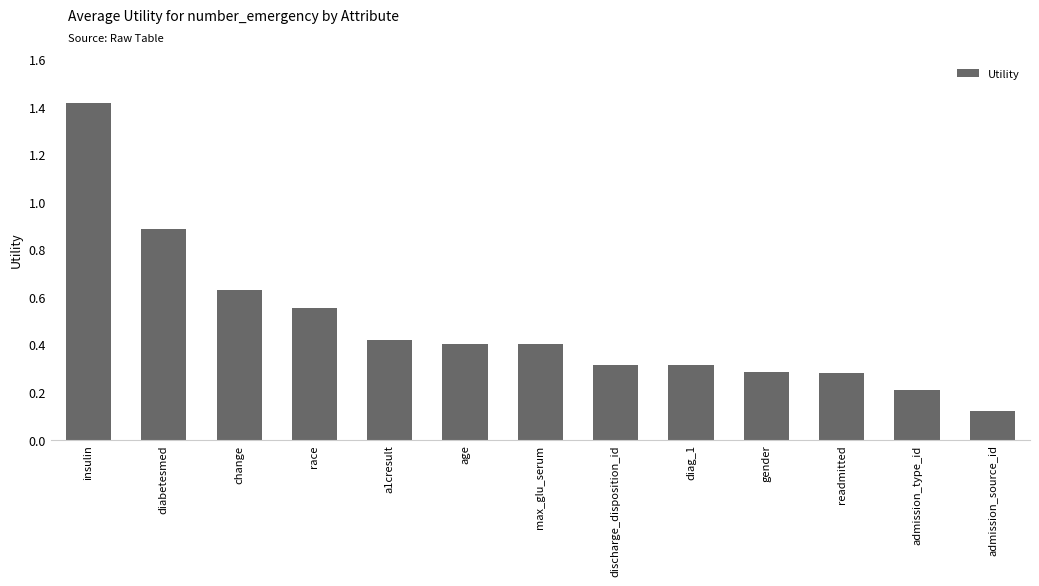

Is it true that the value at race is 0.8?

False